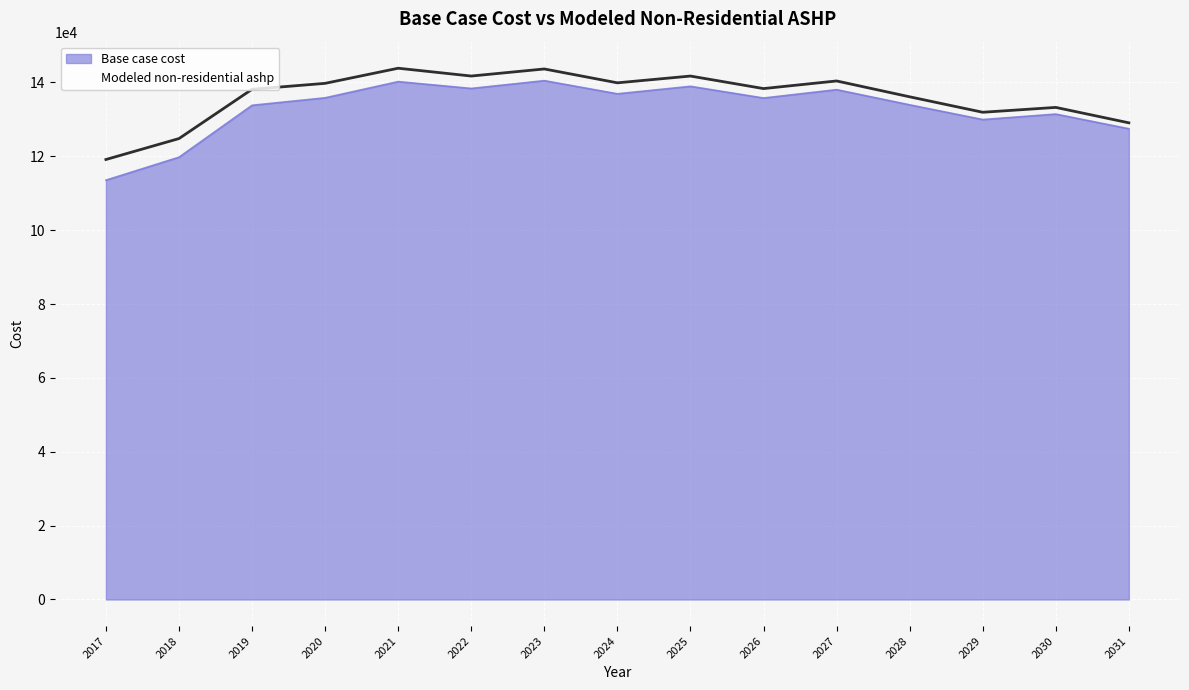

What is the difference between the highest and lowest values at 2021?

3619.3